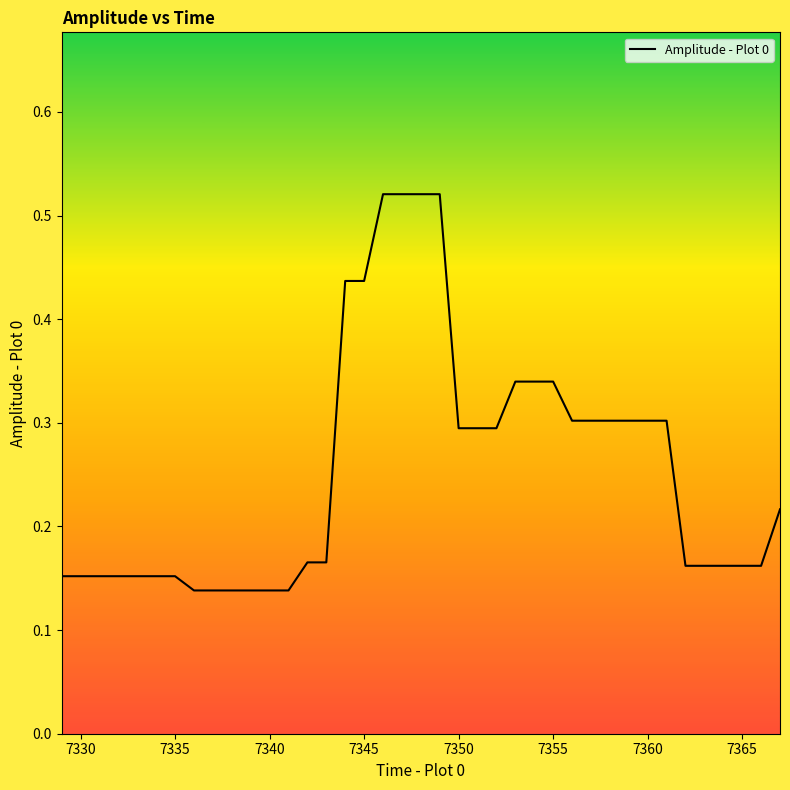

What is the smallest value displayed?

0.1